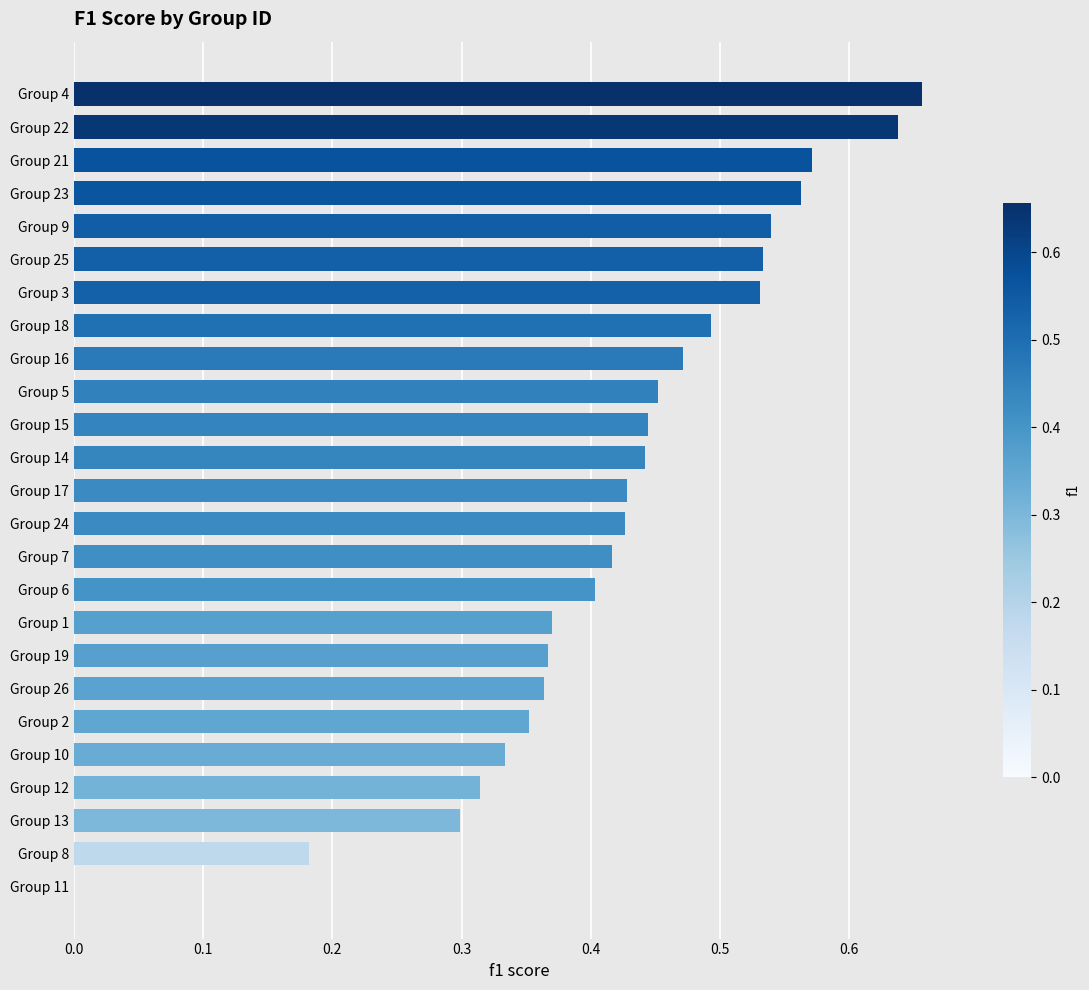

Are the bars horizontal?

Yes